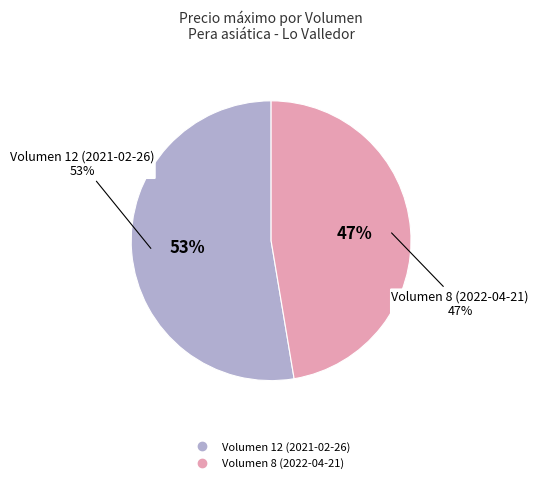

Between Volumen 12 (2021-02-26) and Volumen 8 (2022-04-21), which is larger?

Volumen 12 (2021-02-26)